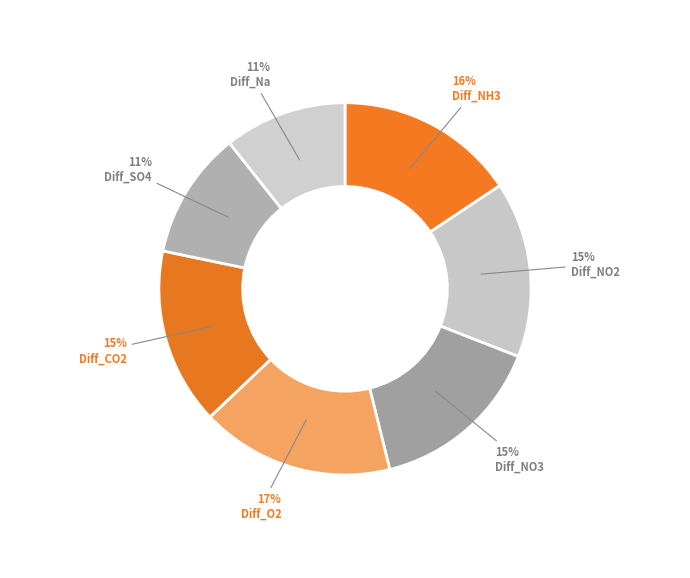

Rank the categories by value from highest to lowest.

Diff_O2, Diff_NH3, Diff_CO2, Diff_NO2, Diff_NO3, Diff_SO4, Diff_Na